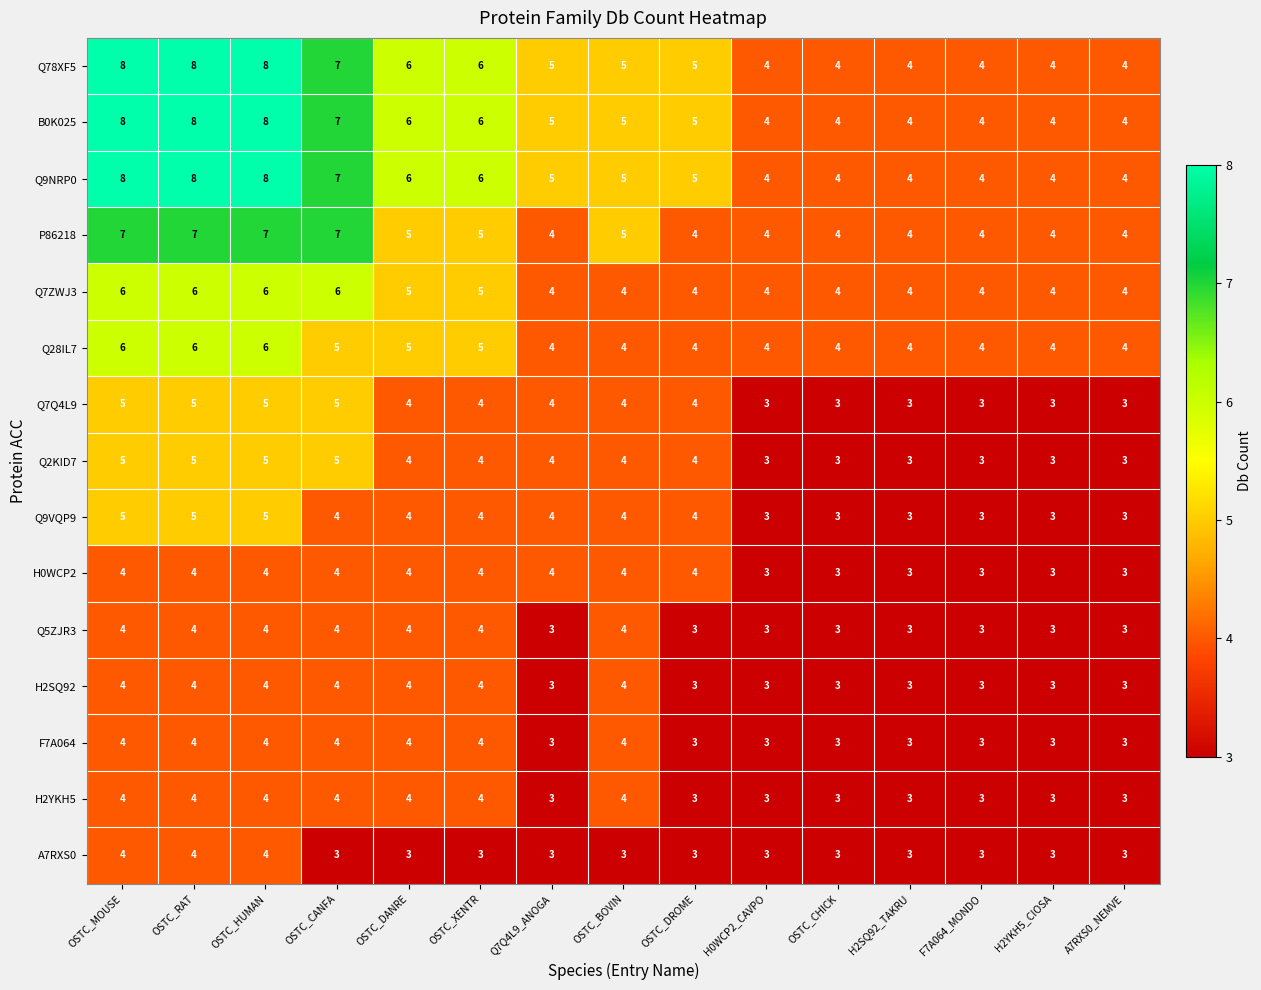

What is the average value of the Q7Q4L9 series?

4